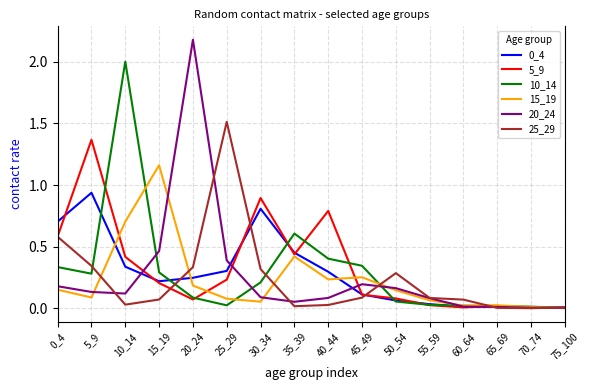

What is the maximum value shown in the chart?

2.2